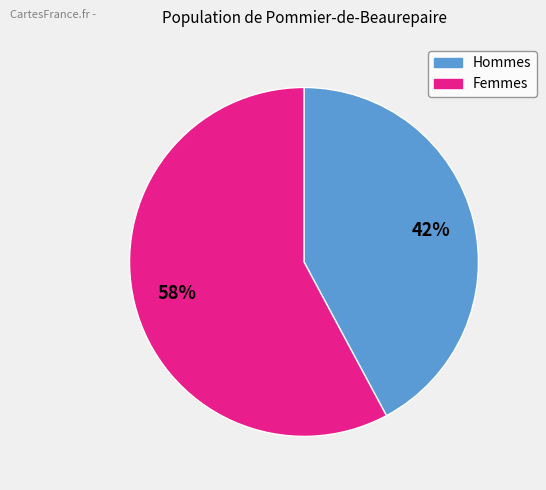

Is there any slice that represents more than half of the pie?

Yes